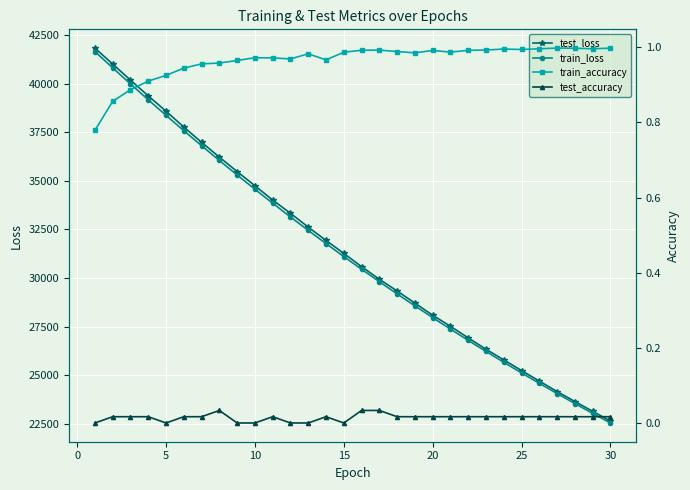

Reading left to right, transcribe all the data shown in this chart.

test_loss: 41827.2	41004.0	40180.7	39368.8	38581.6	37767.3	36983.0	36220.0	35477.4	34748.8	34014.6	33331.7	32621.1	31936.4	31270.8	30589.4	29941.1	29338.8	28713.1	28092.9	27521.5	26926.9	26340.7	25797.4	25245.3	24705.4	24168.4	23655.1	23152.1	22649.8
train_loss: 41646.2	40810.4	39983.6	39168.6	38367.8	37580.3	36807.1	36047.7	35301.7	34569.3	33850.3	33144.9	32452.7	31774.2	31108.3	30455.4	29815.3	29187.6	28572.1	27968.6	27377.0	26797.0	26228.4	25671.0	25124.6	24589.1	24064.2	23549.8	23045.6	22551.5
train_accuracy: 0.8	0.9	0.9	0.9	0.9	0.9	1.0	1.0	1.0	1.0	1.0	1.0	1.0	1.0	1.0	1.0	1.0	1.0	1.0	1.0	1.0	1.0	1.0	1.0	1.0	1.0	1.0	1.0	1.0	1.0
test_accuracy: 0.0	0.0	0.0	0.0	0.0	0.0	0.0	0.0	0.0	0.0	0.0	0.0	0.0	0.0	0.0	0.0	0.0	0.0	0.0	0.0	0.0	0.0	0.0	0.0	0.0	0.0	0.0	0.0	0.0	0.0